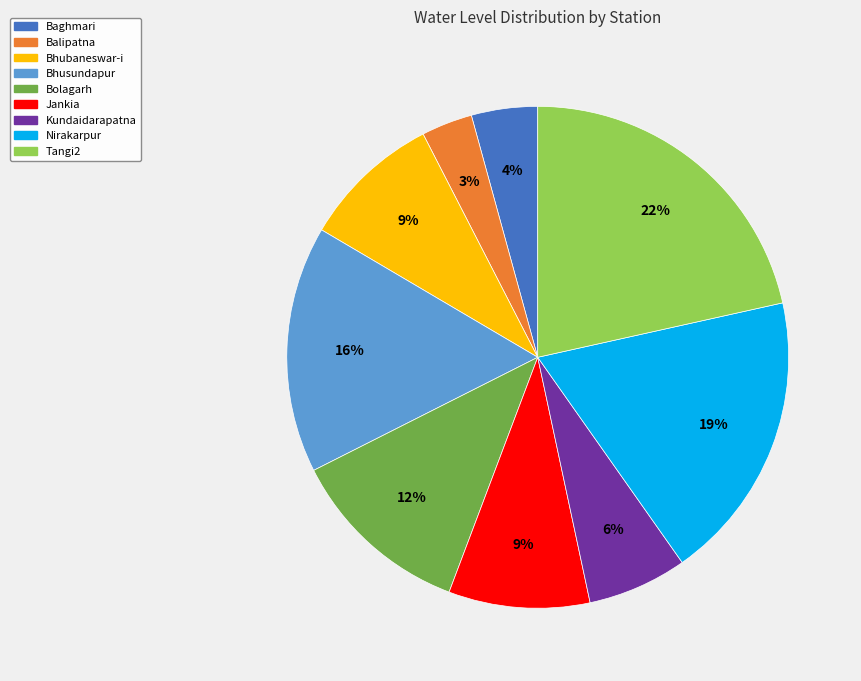

Does Kundaidarapatna account for over 50% of the chart?

No